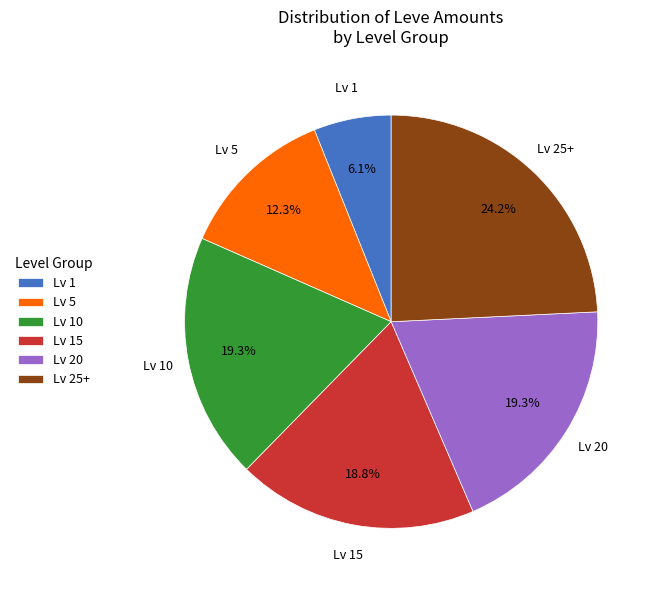

Does any single category account for the majority?

No